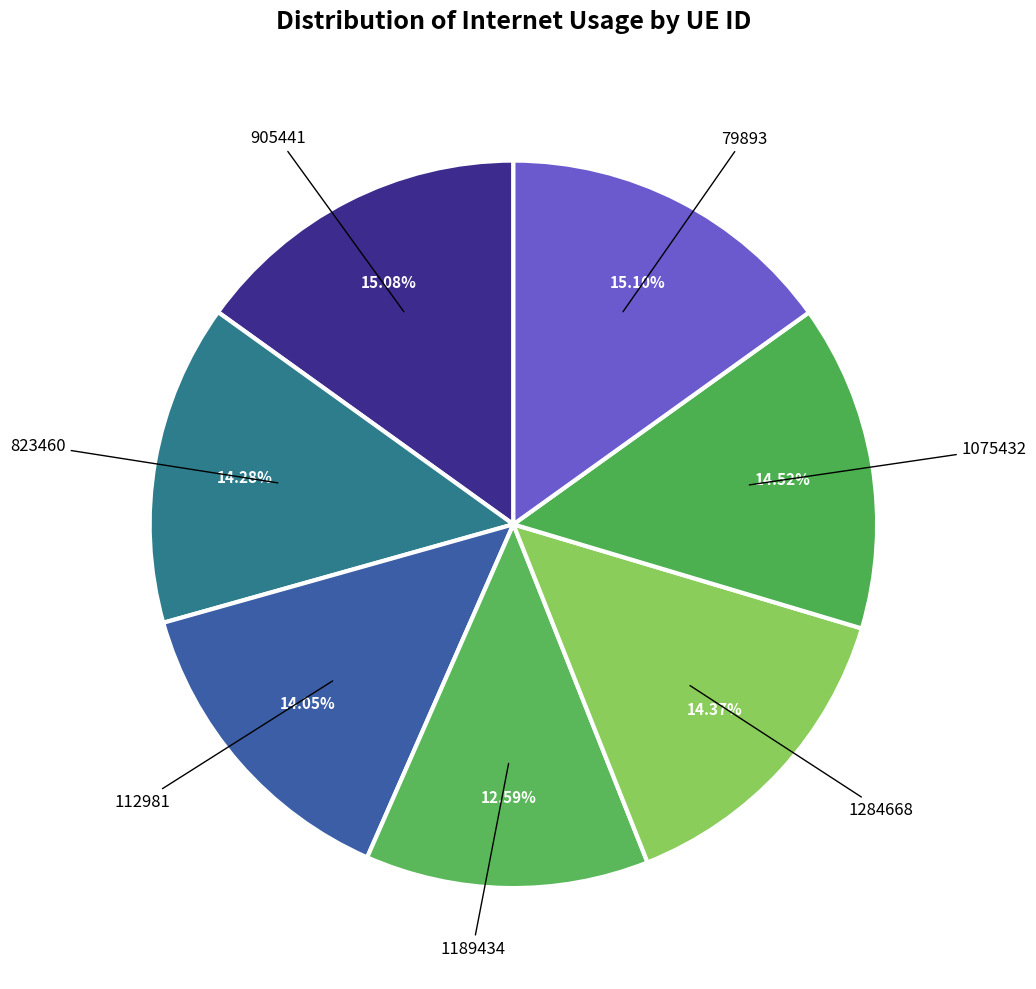

What is the largest slice in the pie chart?

79893